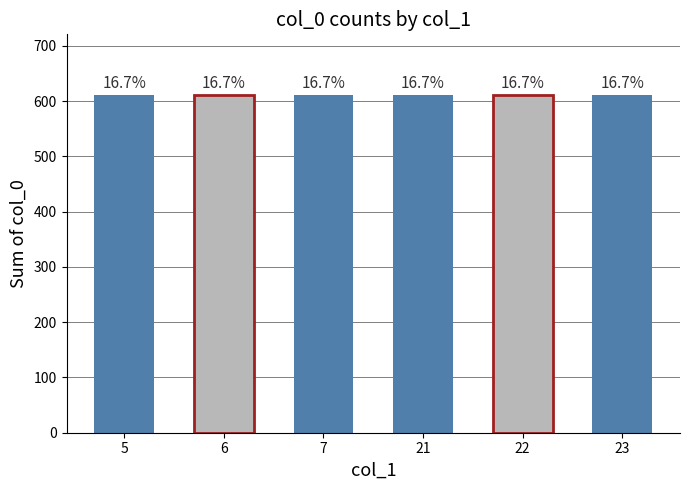

The value at 8 is 31. True or false?

False